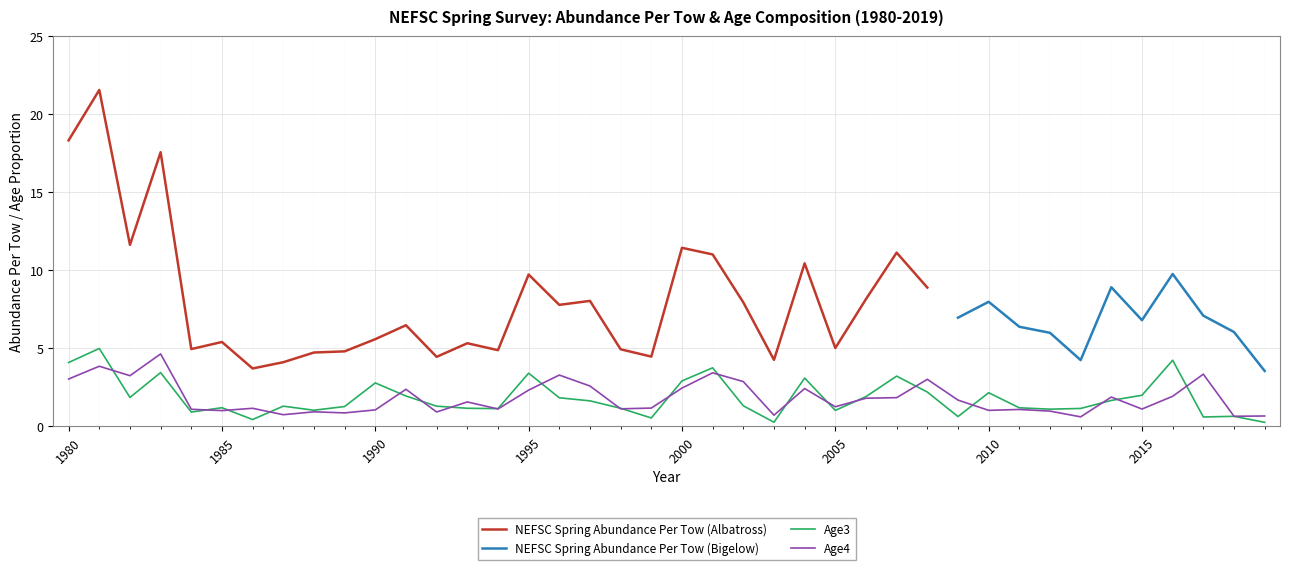

Between which two adjacent categories do Age3 and Age4 first intersect?

1981 and 1982